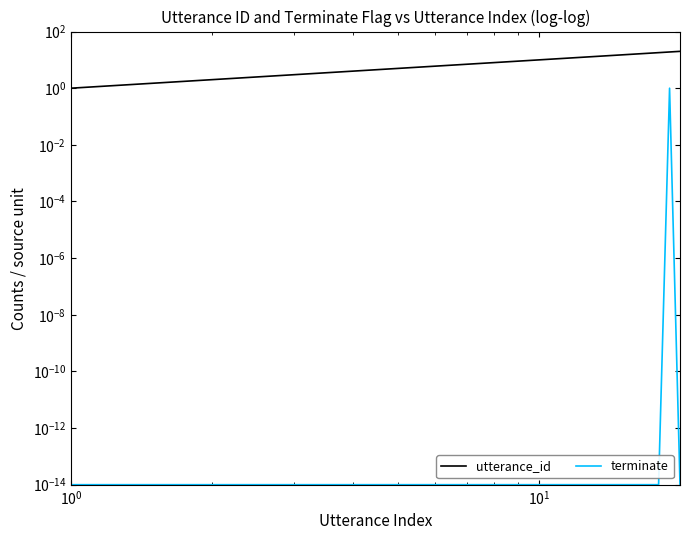

List the series in order of their peak value, highest first.

utterance_id, terminate